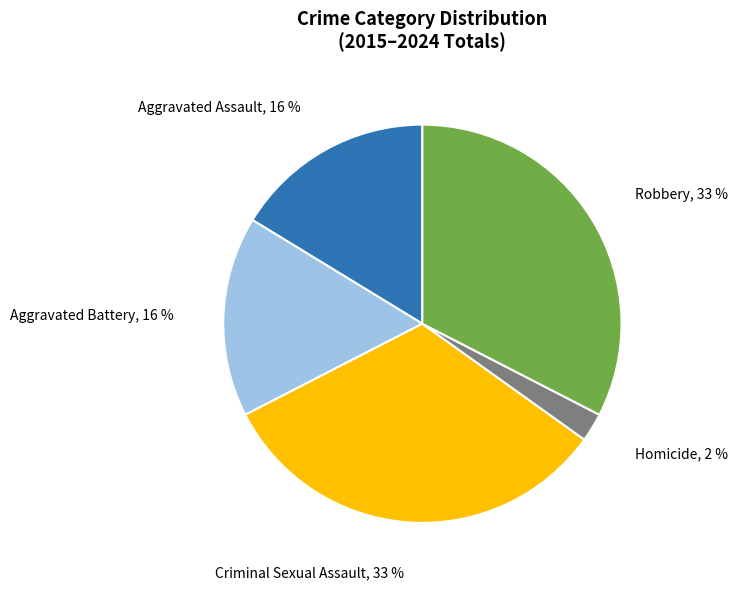

What percentage is the Aggravated Battery slice, to the nearest percent?

16%